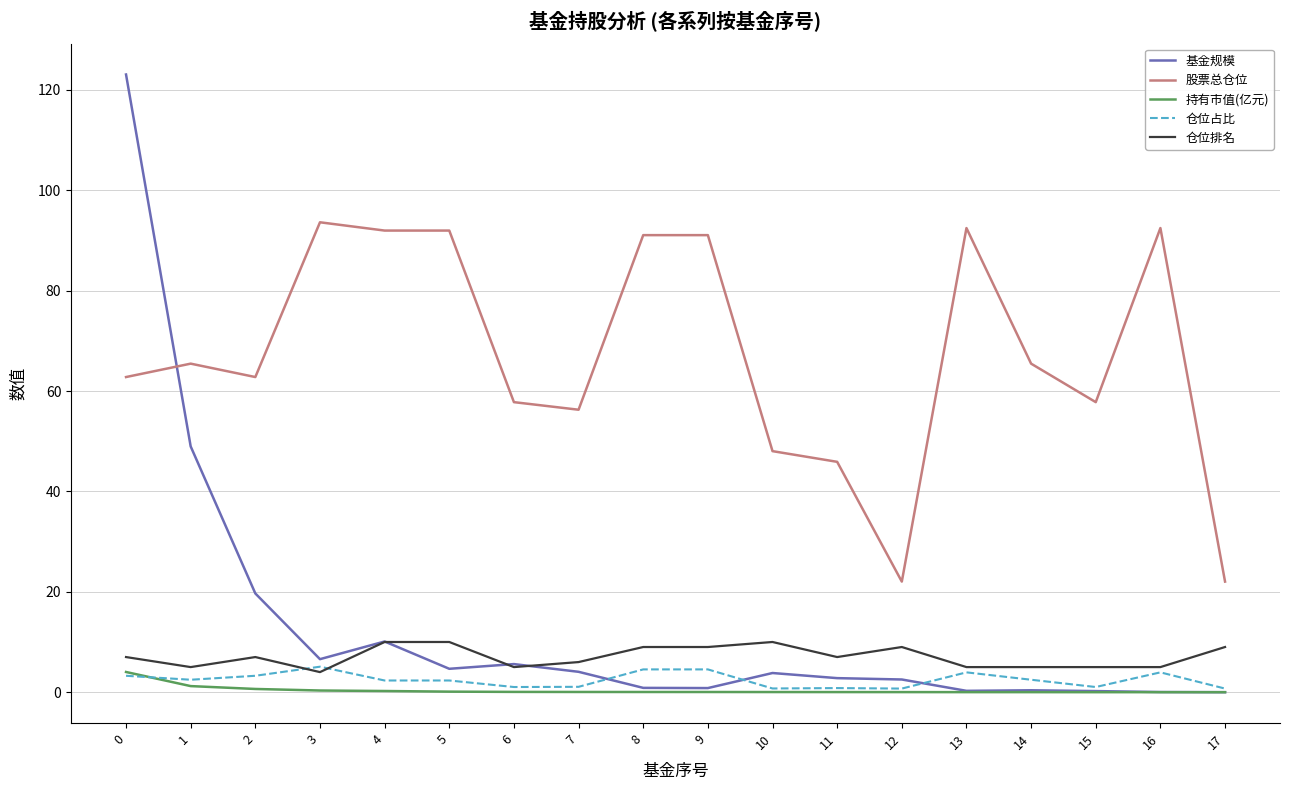

What is the highest value of the 持有市值(亿元) series?

4.0